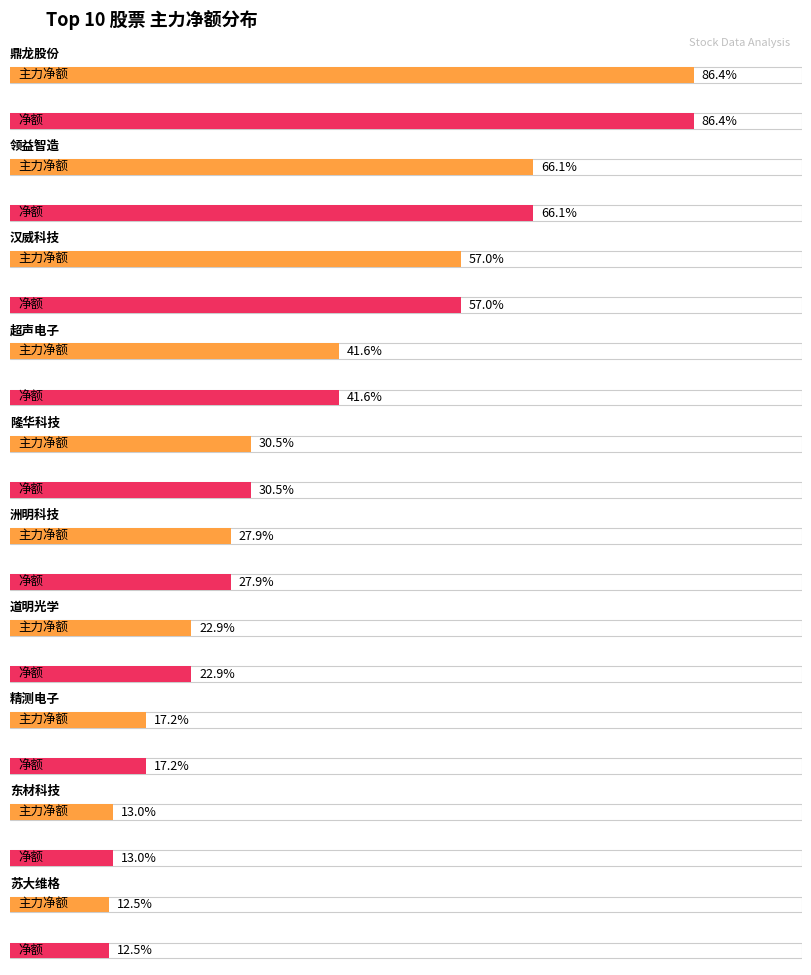

How many bars are there in total?

20